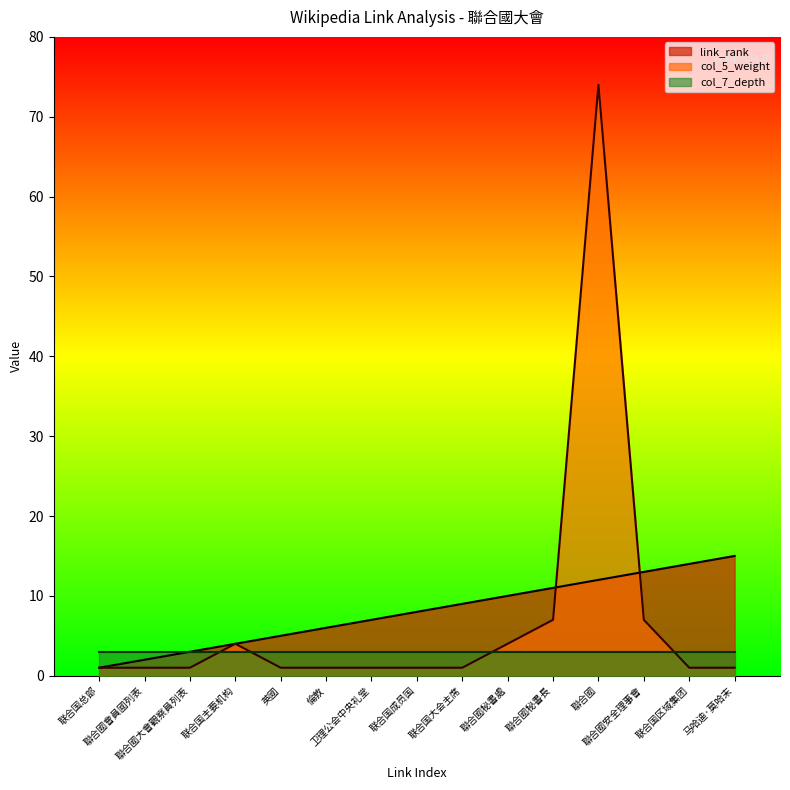

The col_5_weight series shows 1 at 联合国主要机构. True or false?

False